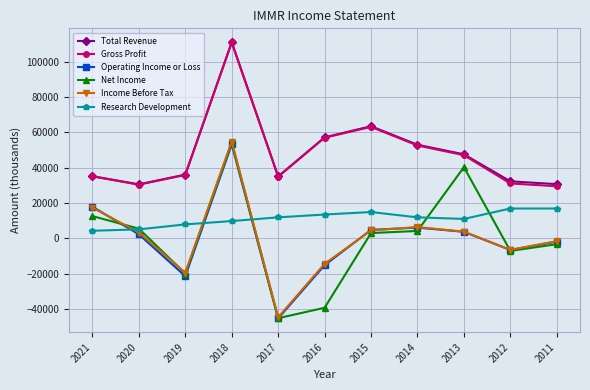

At which category does Net Income reach its first local peak?

2018